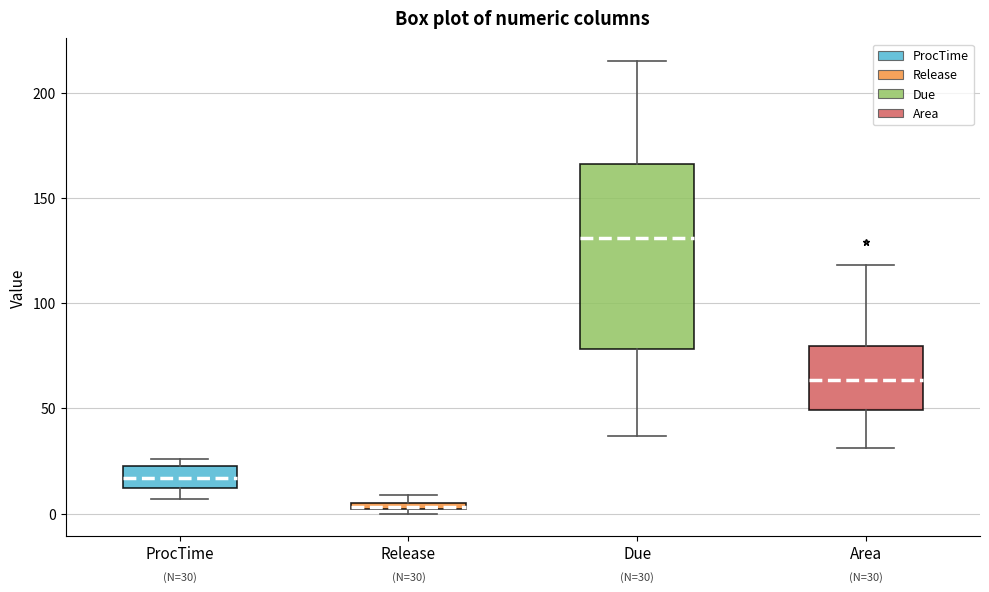

Which box is the tallest, from its lower edge to its upper edge?

Due